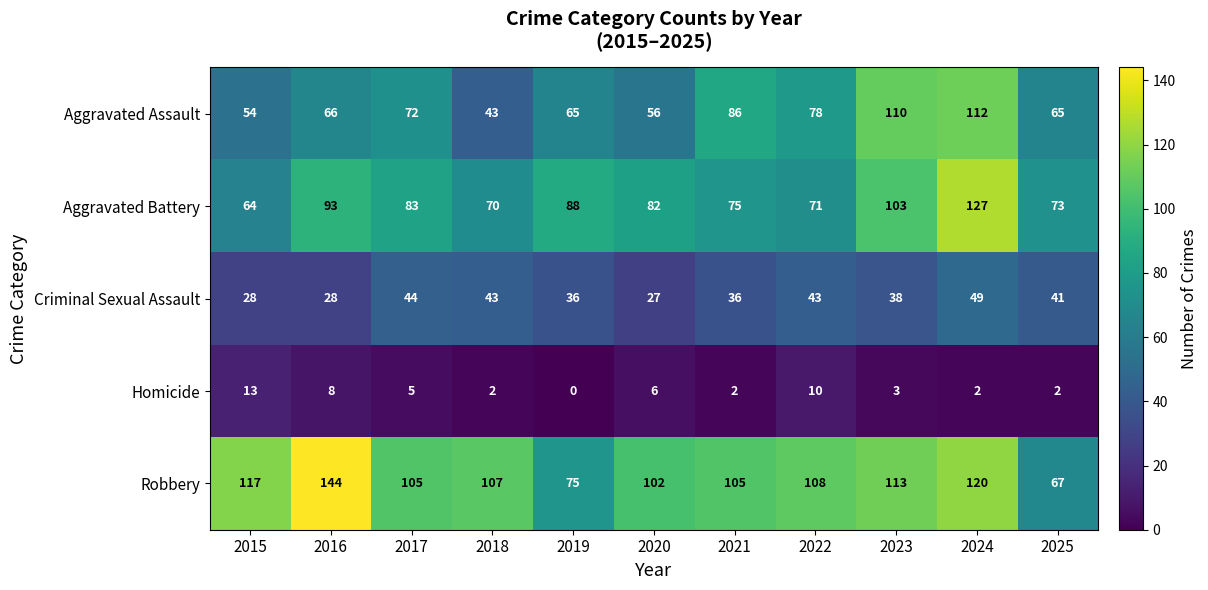

Which category has the lowest value in the Aggravated Assault series?

2018